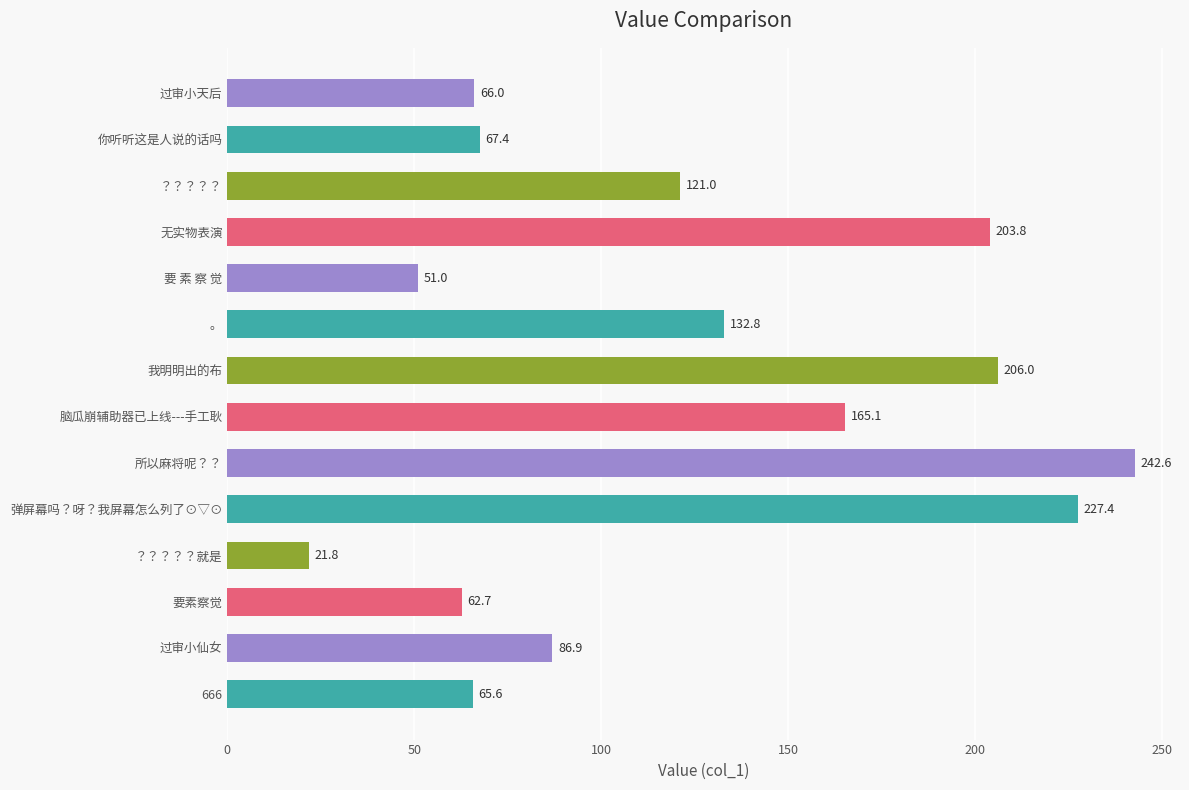

Reading bottom to top, transcribe all the data shown in this chart.

65.6	86.9	62.7	21.8	227.4	242.6	165.1	206.0	132.8	51.0	203.8	121.0	67.4	66.0